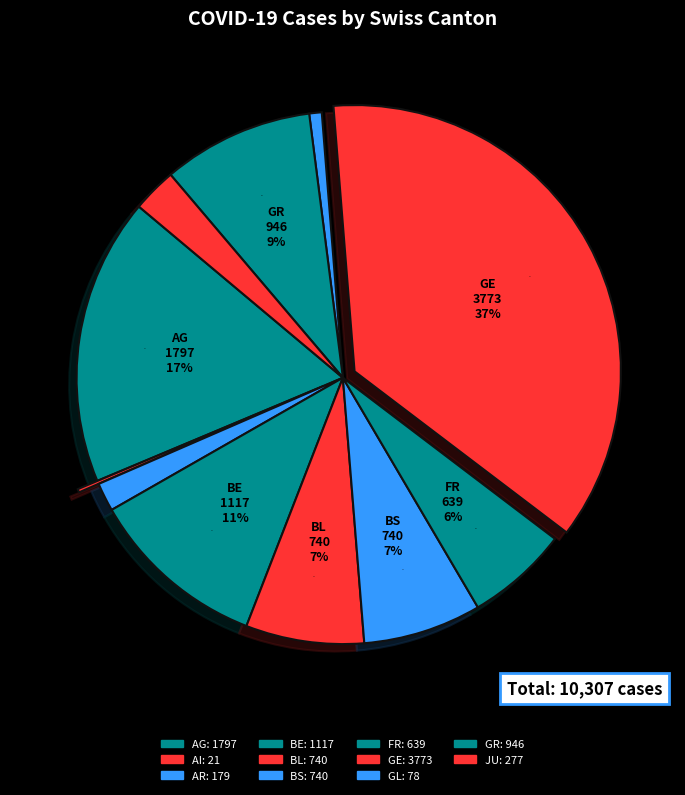

How many segments does this pie chart have?

11